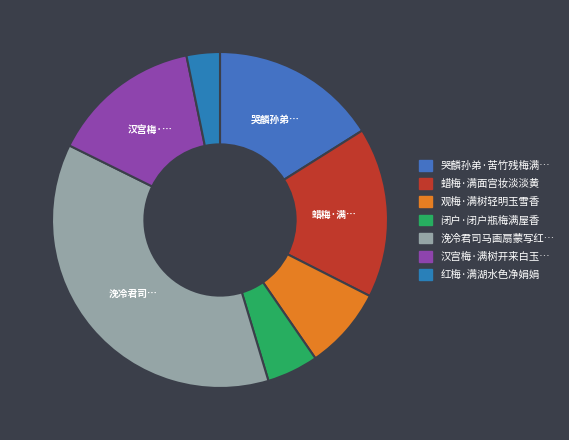

Which slice is the largest?

浼冷君司马画扇蒙写红梅满幅诗以谢之